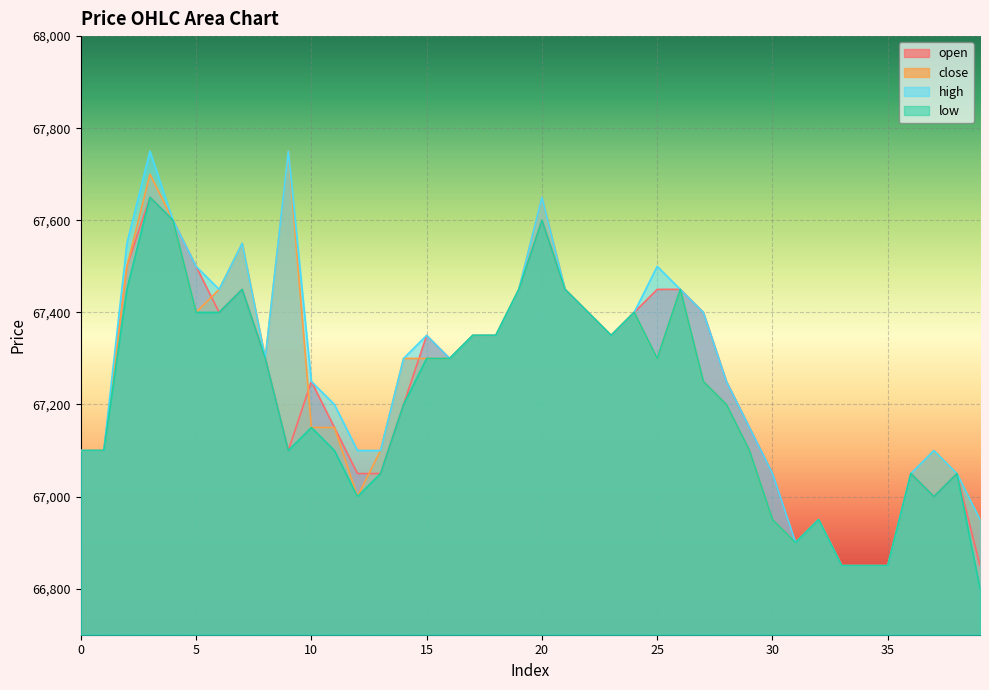

Rank the series by their maximum value, from lowest to highest.

open, low, close, high